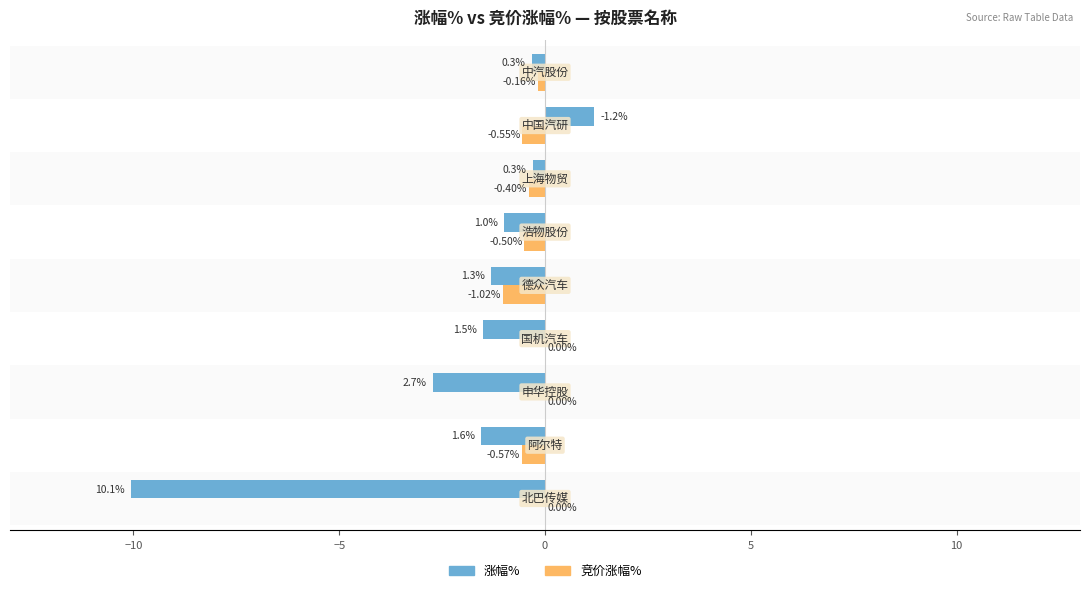

Count the number of data series in this chart.

2